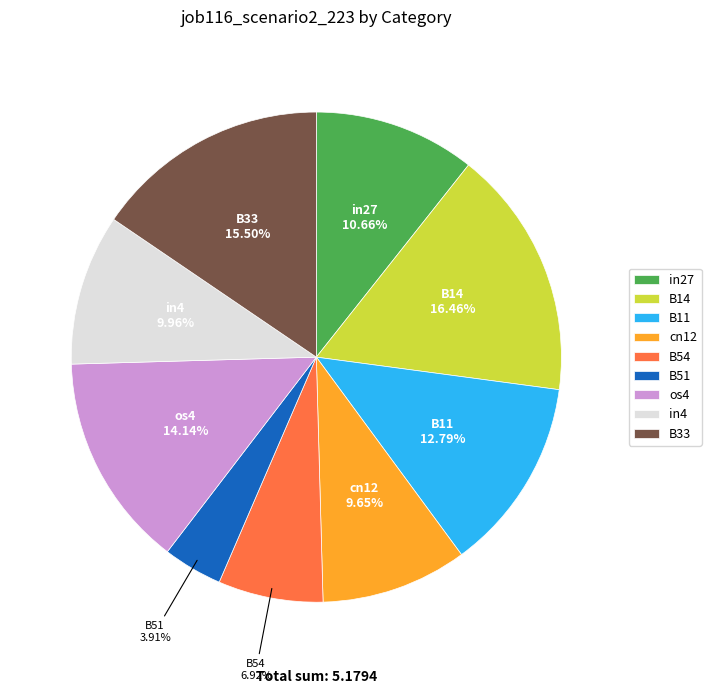

Count the number of slices in the pie.

9